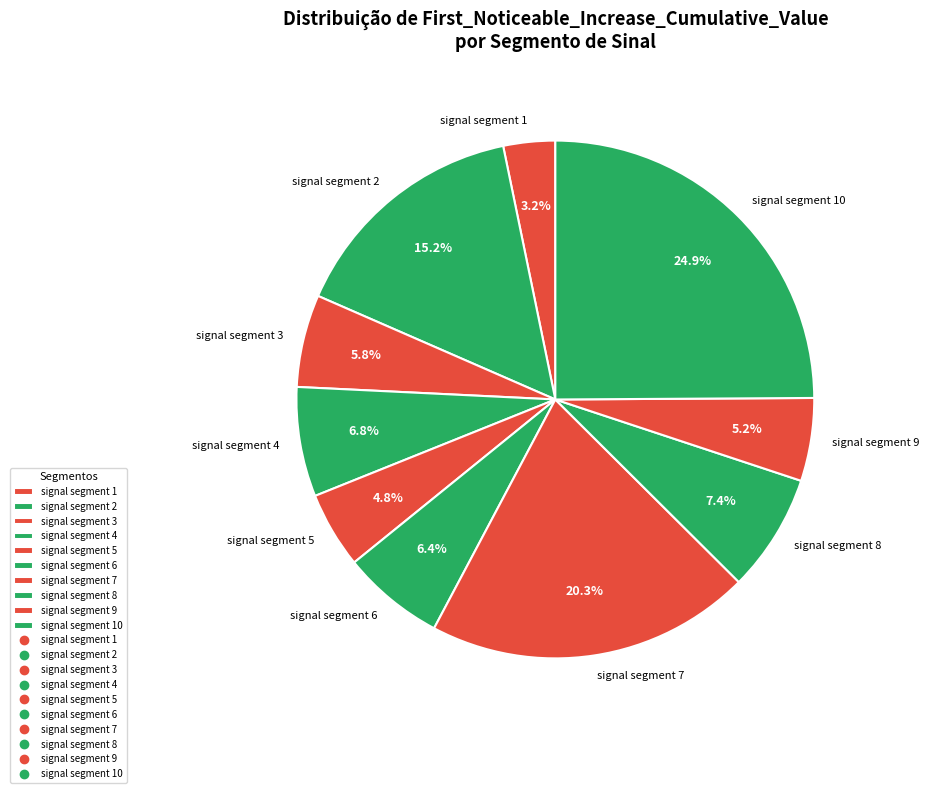

Is there any slice that represents more than half of the pie?

No